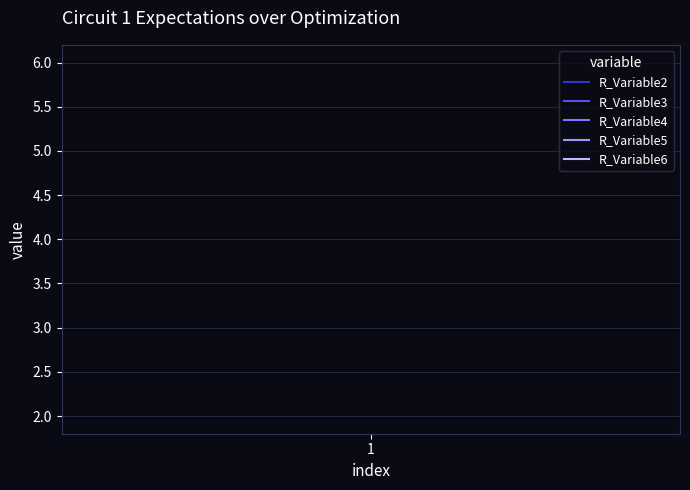

Is this an area chart (filled region under the line)?

No